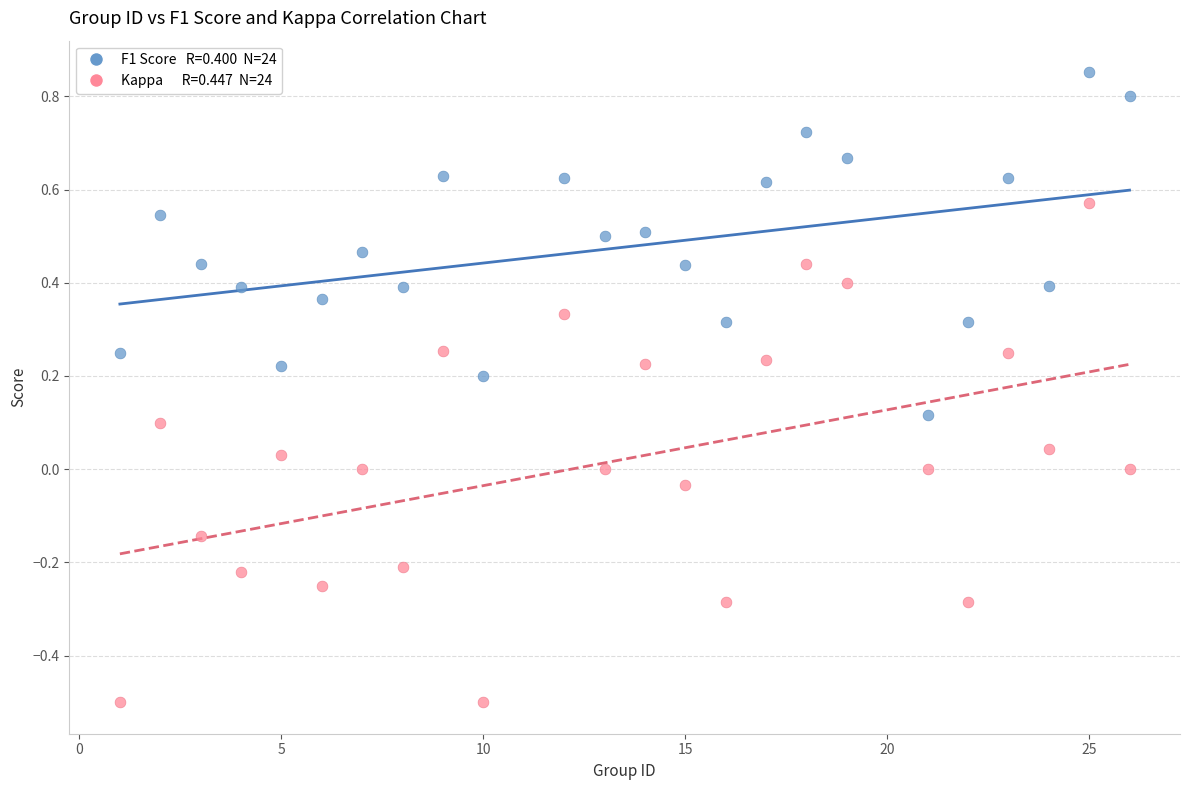

Across all data points, what is the range of X values (max minus min)?

25.0